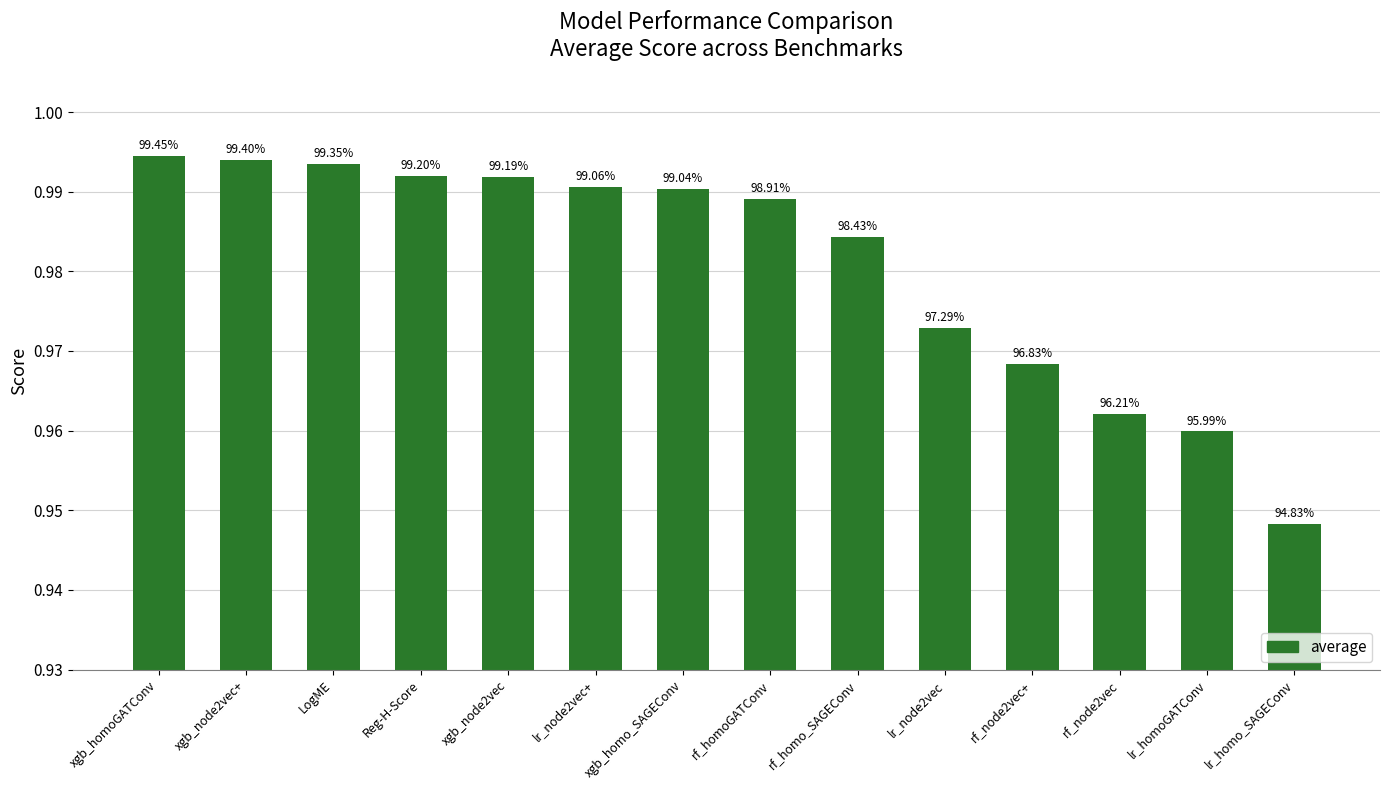

The chart shows a value of 1.4 at xgb_node2vec+. True or false?

False